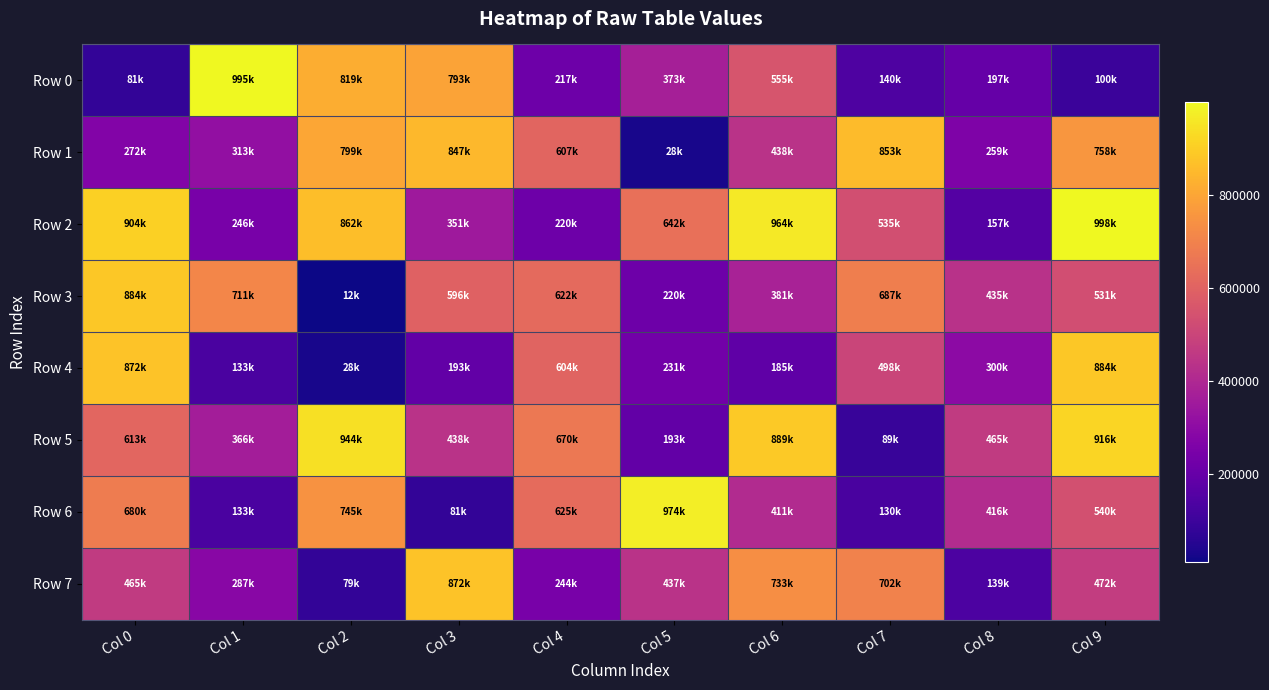

What is the spread (max minus min) of values at Col 9?

898191